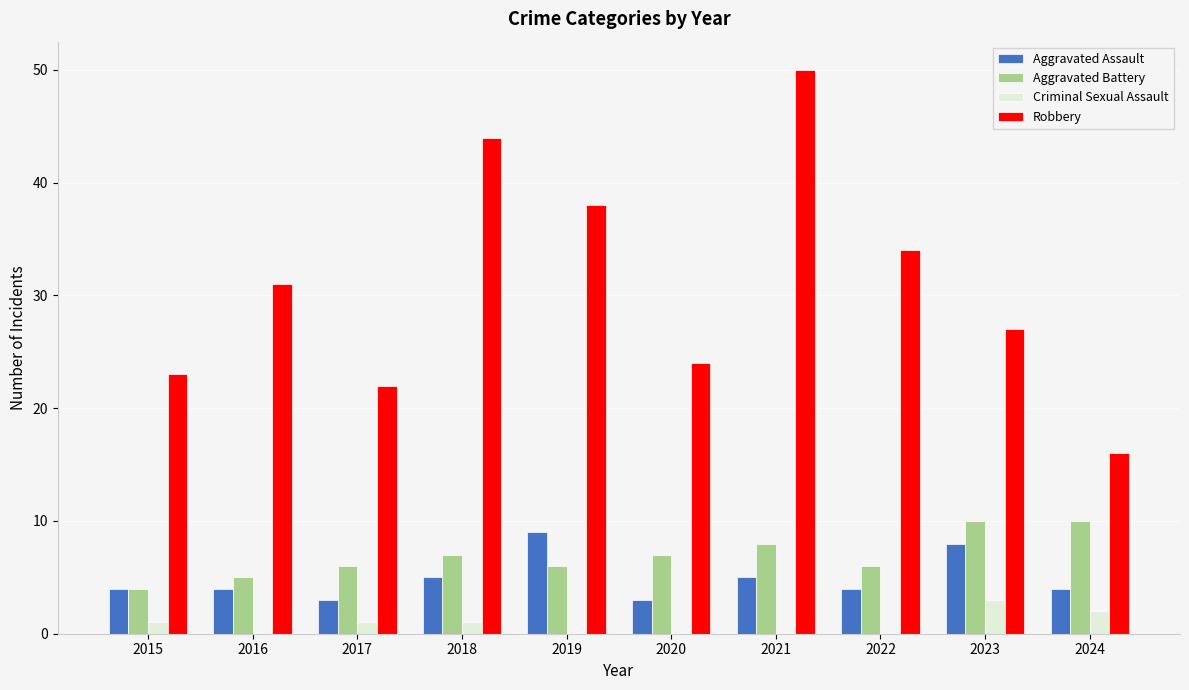

The value of Aggravated Battery at 2017 is 6. True or false?

True